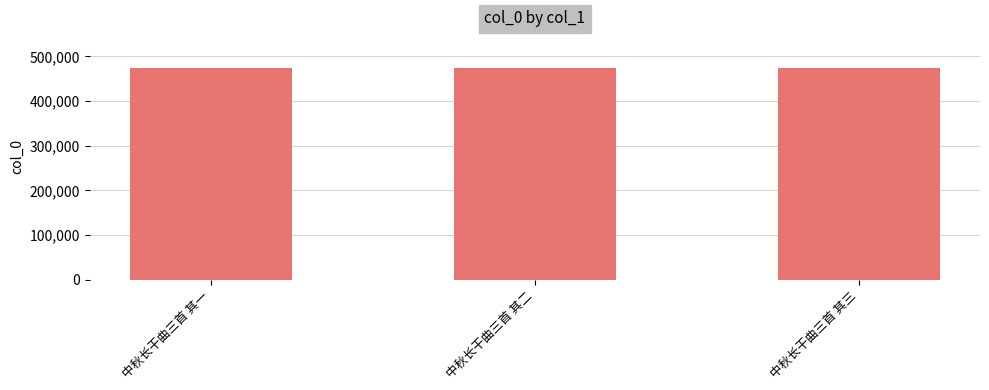

What is the ratio of the value at 中秋长干曲三首 其一 to the value at 中秋长干曲三首 其三?

1.0